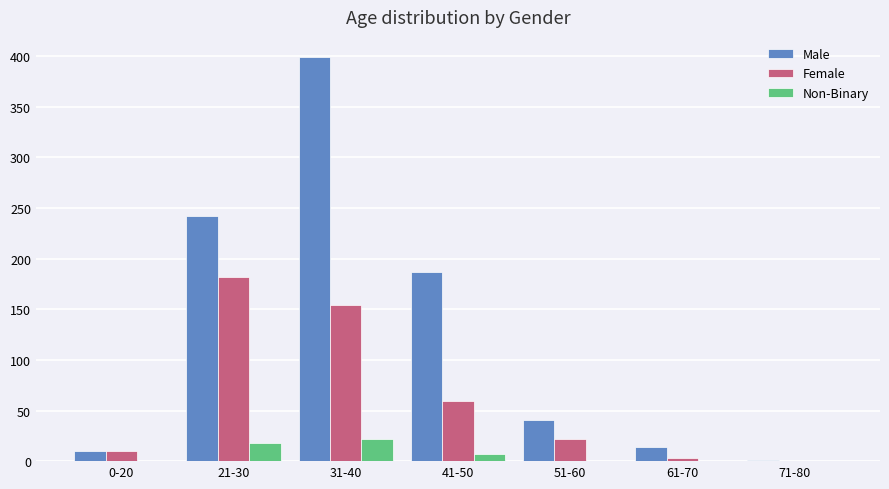

Which series changed the most between 51-60 and 71-80?

Male